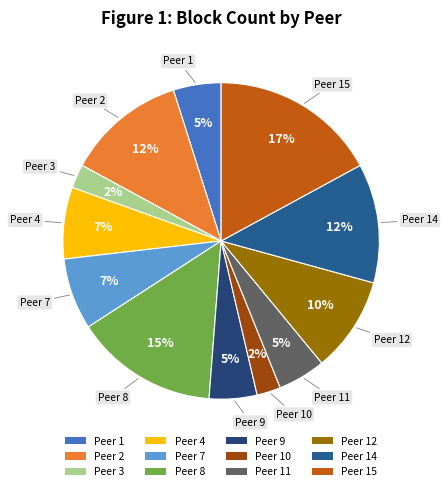

Count the number of slices in the pie.

12